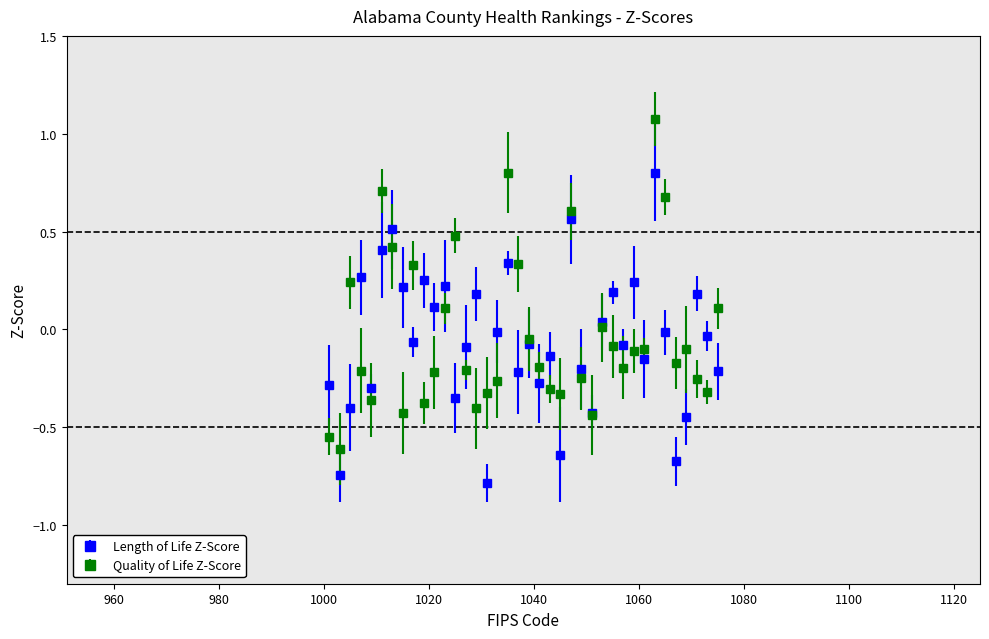

List the series in order of their peak value, lowest first.

Length of Life Z-Score, Quality of Life Z-Score